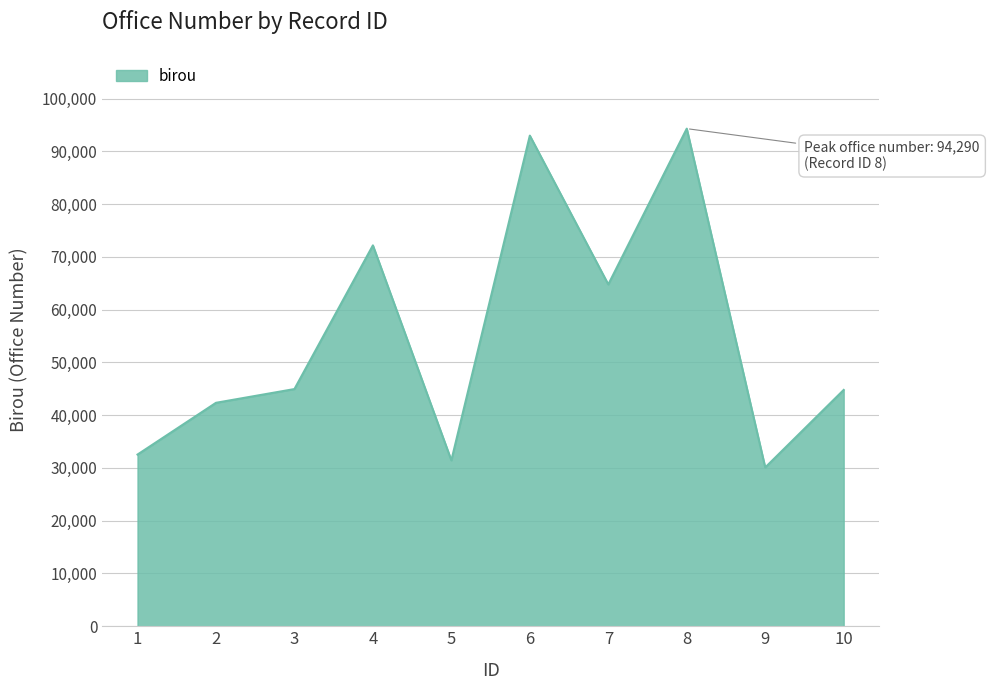

The value at 8 is 40655. True or false?

False